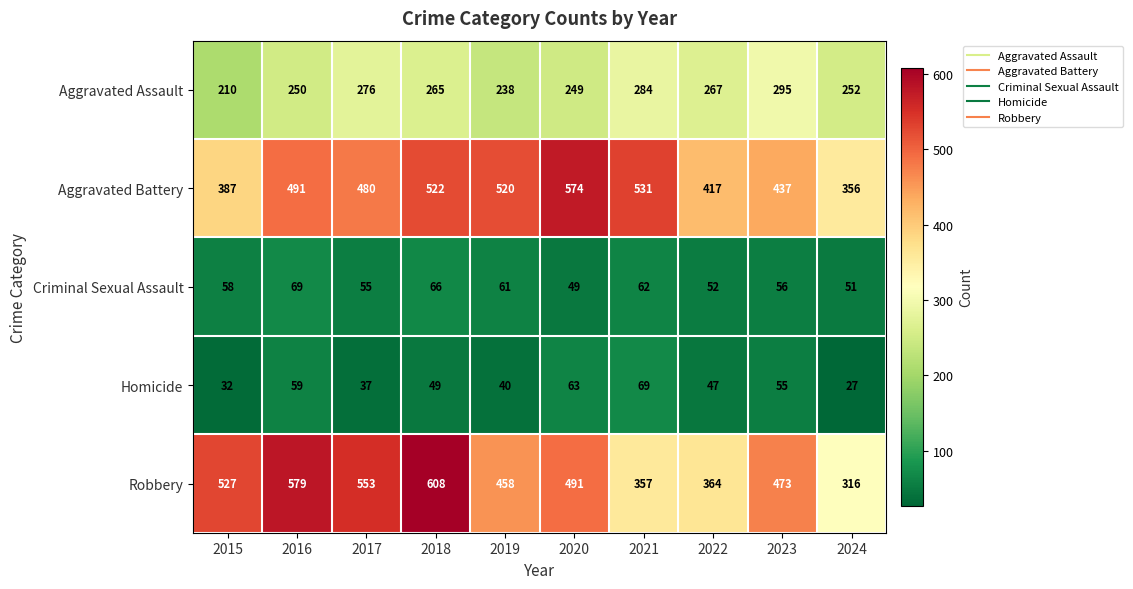

What is the spread (max minus min) of values at 2018?

559